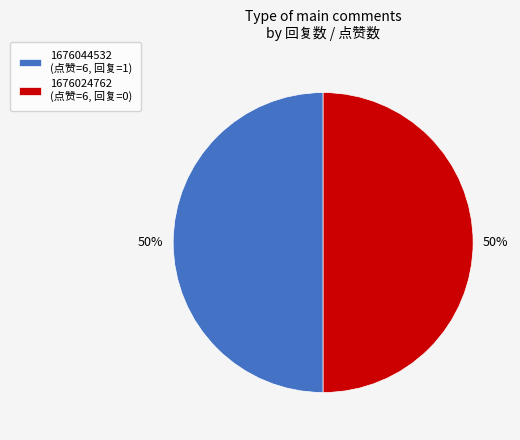

Approximately how many times larger is the value at 1676044532 (点赞=6, 回复=1) compared to 1676024762 (点赞=6, 回复=0)?

1.0